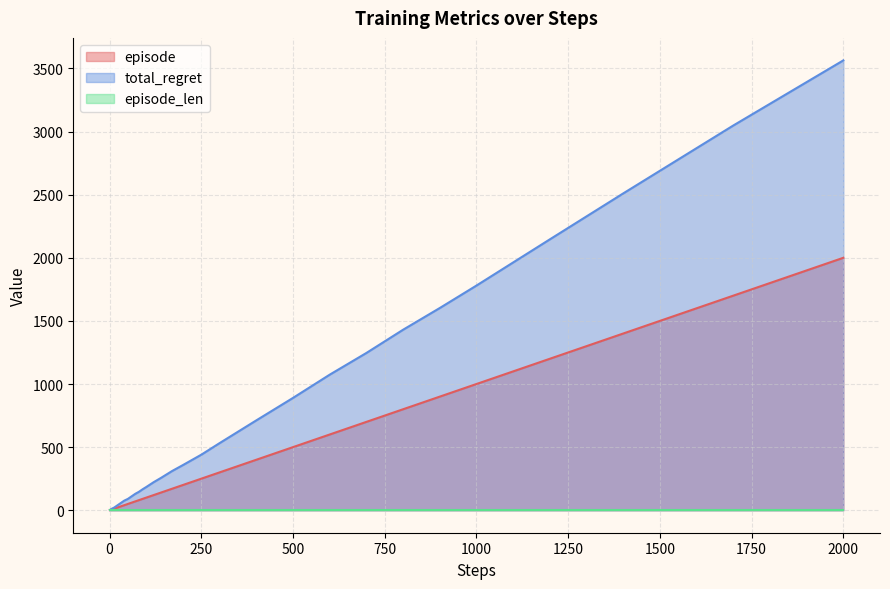

What is the highest value of the total_regret series?

3564